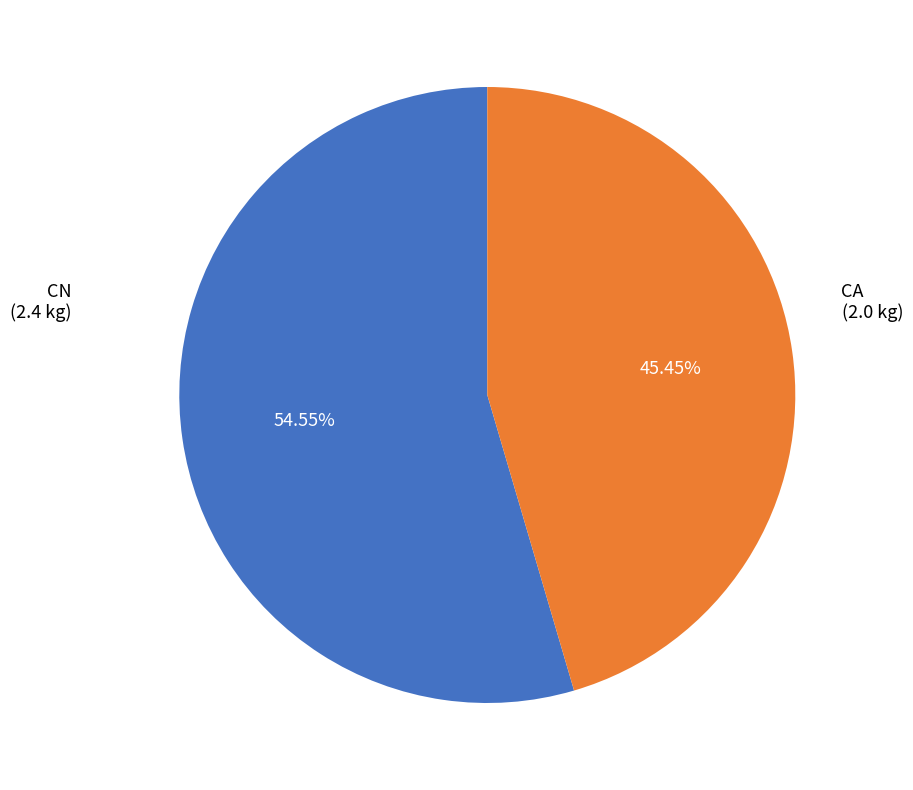

To the nearest percent, what is the difference between the largest and smallest slice percentages?

9%